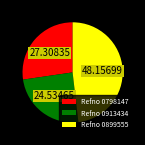

How many segments does this pie chart have?

3